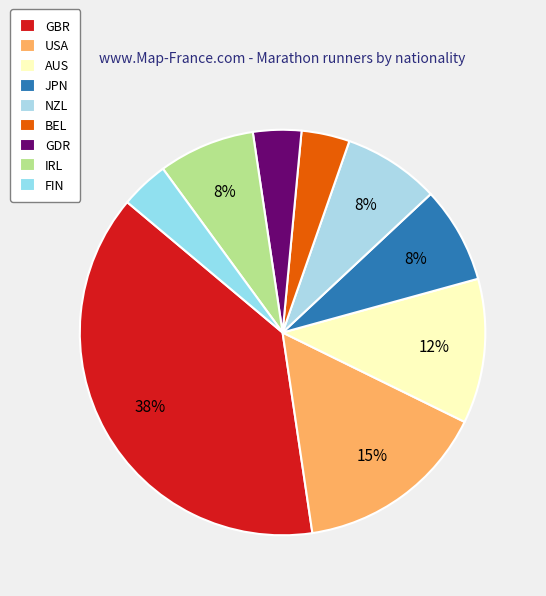

How many segments does this pie chart have?

9